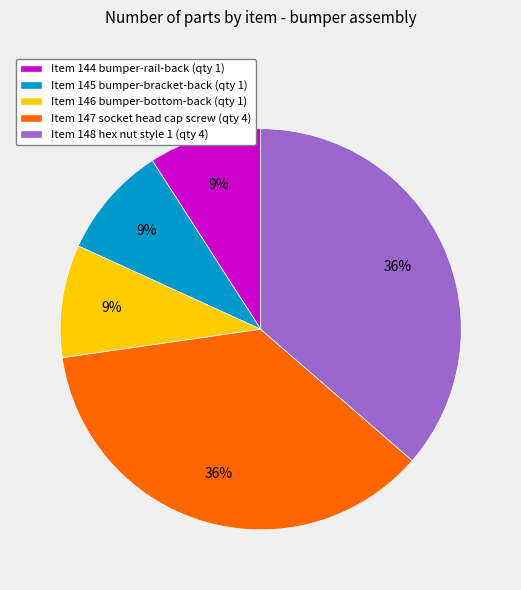

Which has a higher value, Item 145 bumper-bracket-back (qty 1) or Item 148 hex nut style 1 (qty 4)?

Item 148 hex nut style 1 (qty 4)